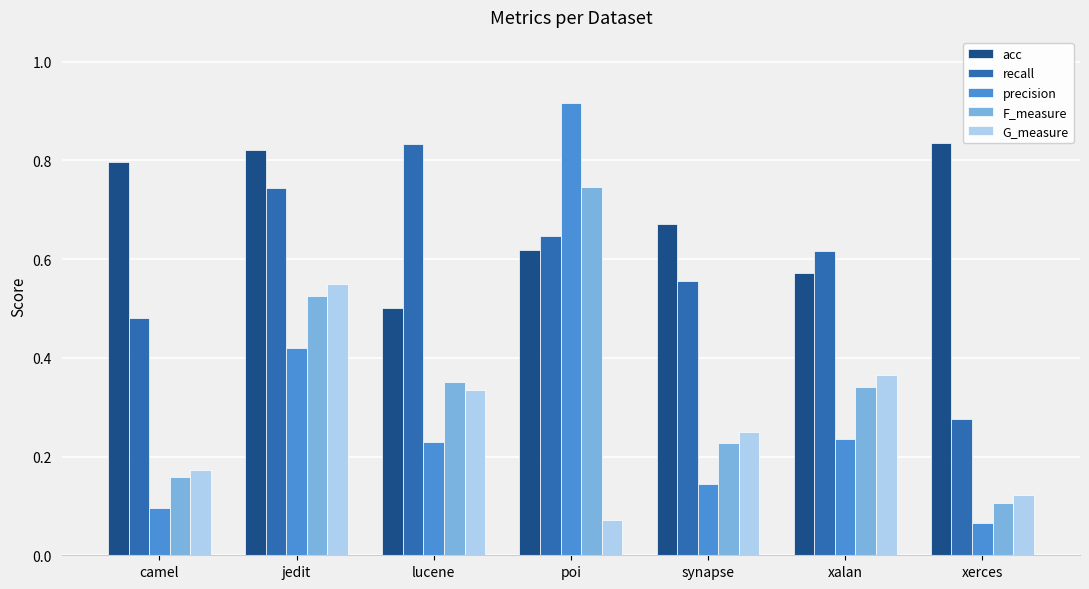

Does the chart contain any negative values?

No